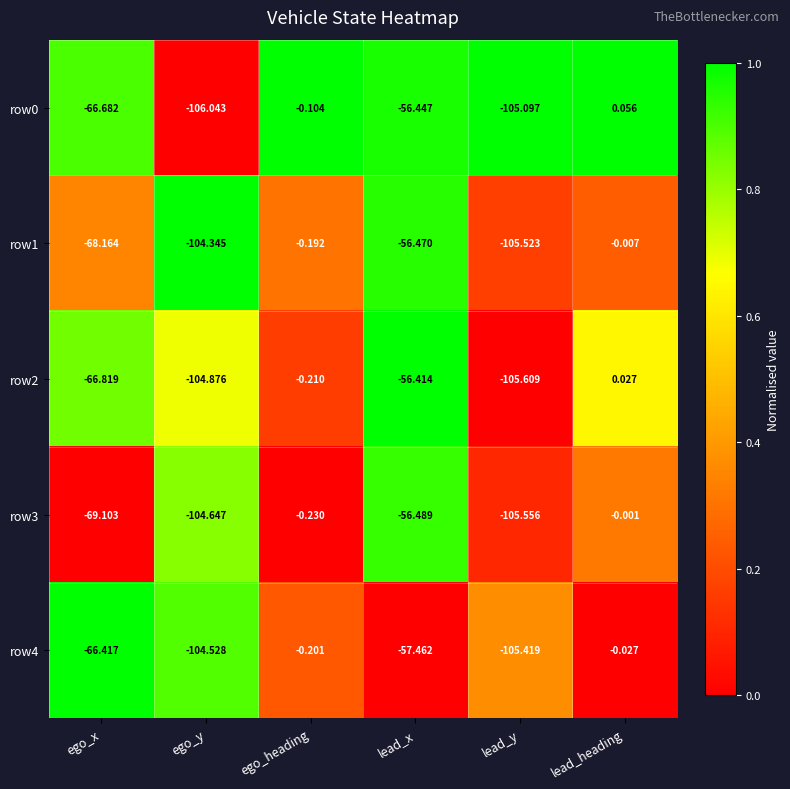

Where is row2 nearest to the value -52?

lead_x